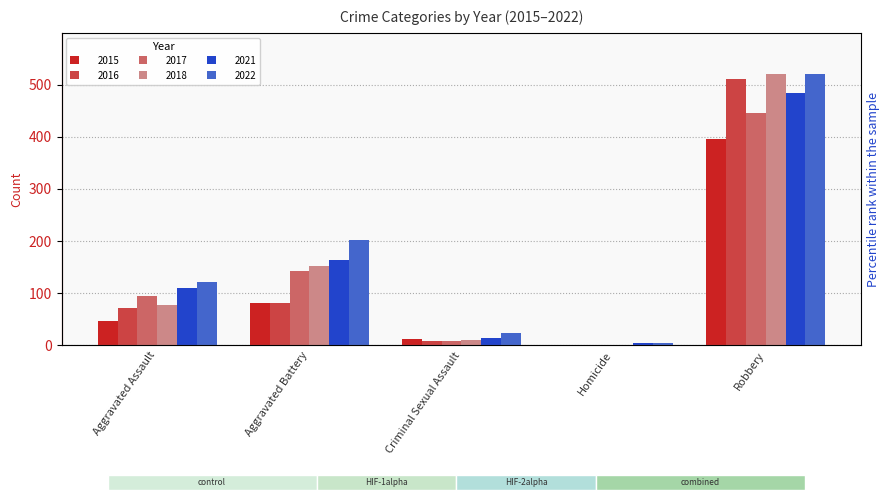

What is the difference between the second highest and second lowest values in the 2017 series?

134